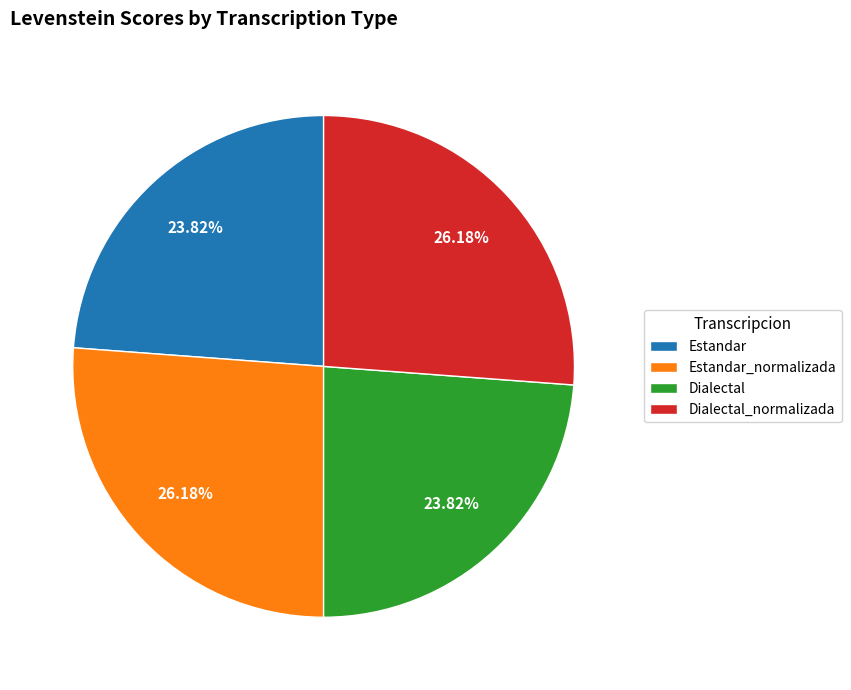

Approximately how many times larger is the value at Estandar_normalizada compared to Dialectal?

1.1